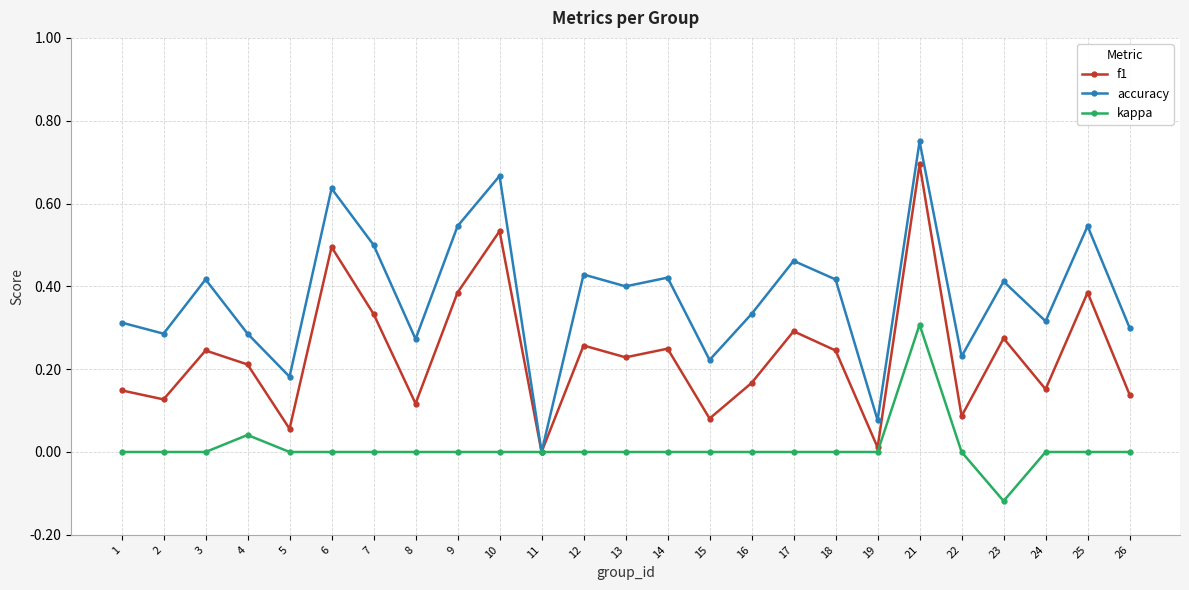

Which label corresponds to the smallest value in the chart?

23